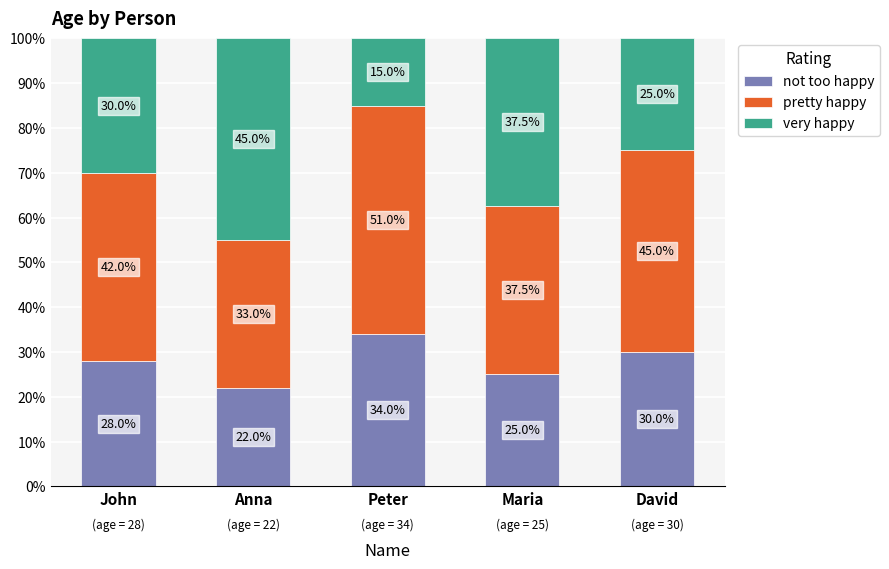

Reading left to right, list the values for the not too happy series.

28.0	22.0	34.0	25.0	30.0